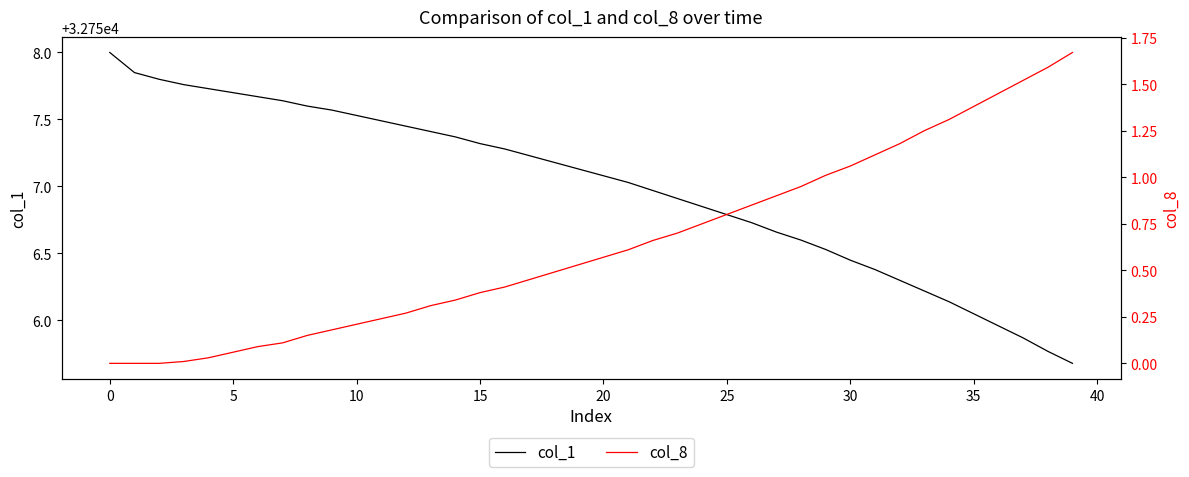

What is the difference between the maximum and minimum values in the col_8 series?

1.7